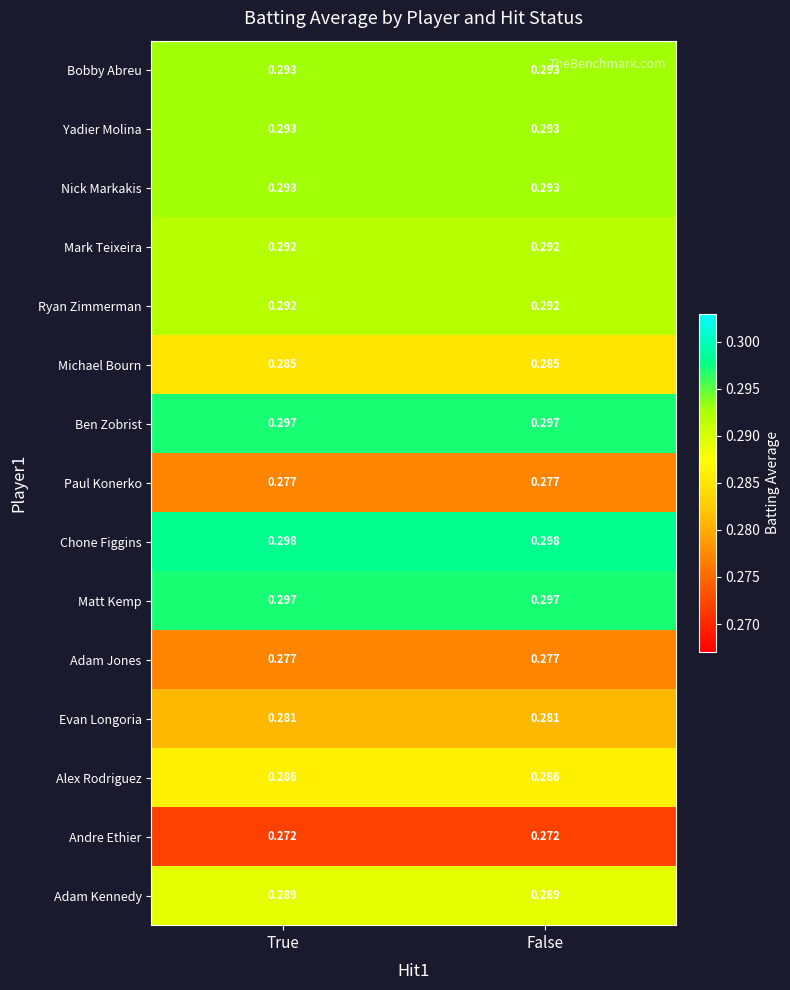

Which series has the largest total across all categories?

Chone Figgins